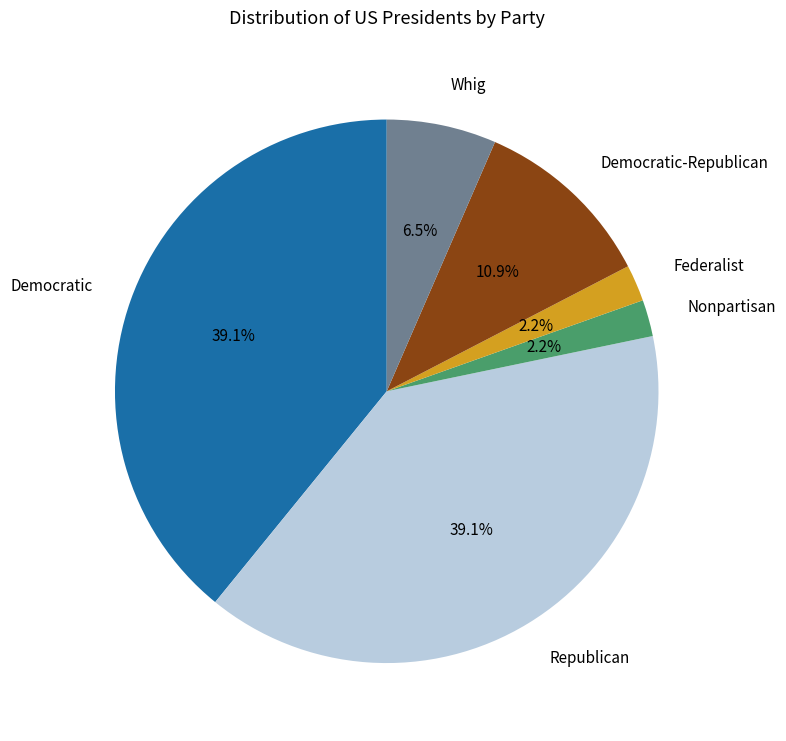

Is there any slice that represents more than half of the pie?

No